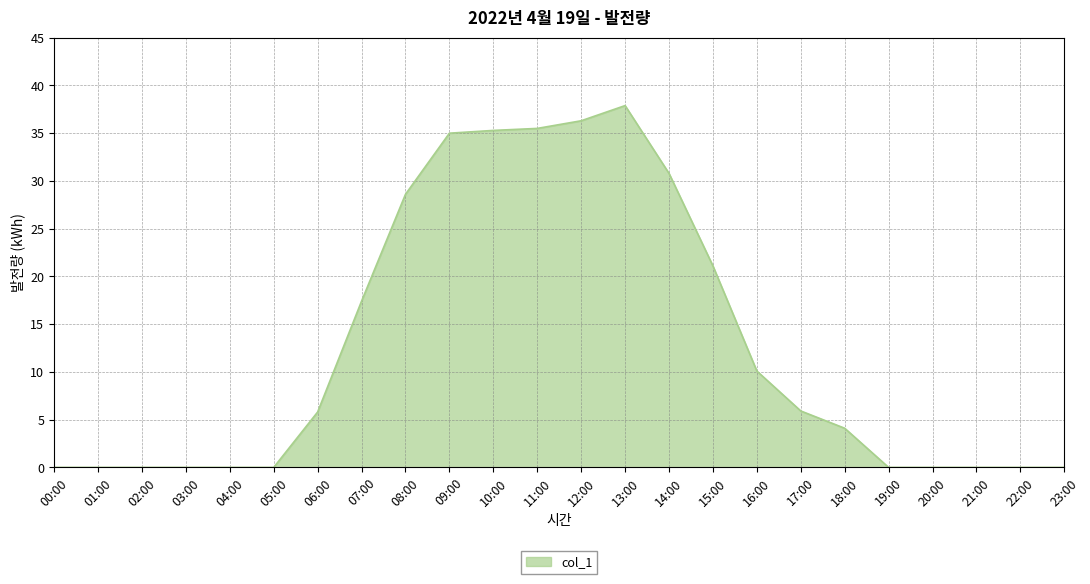

What is the change in value from 10:00 to 13:00?

+2.6